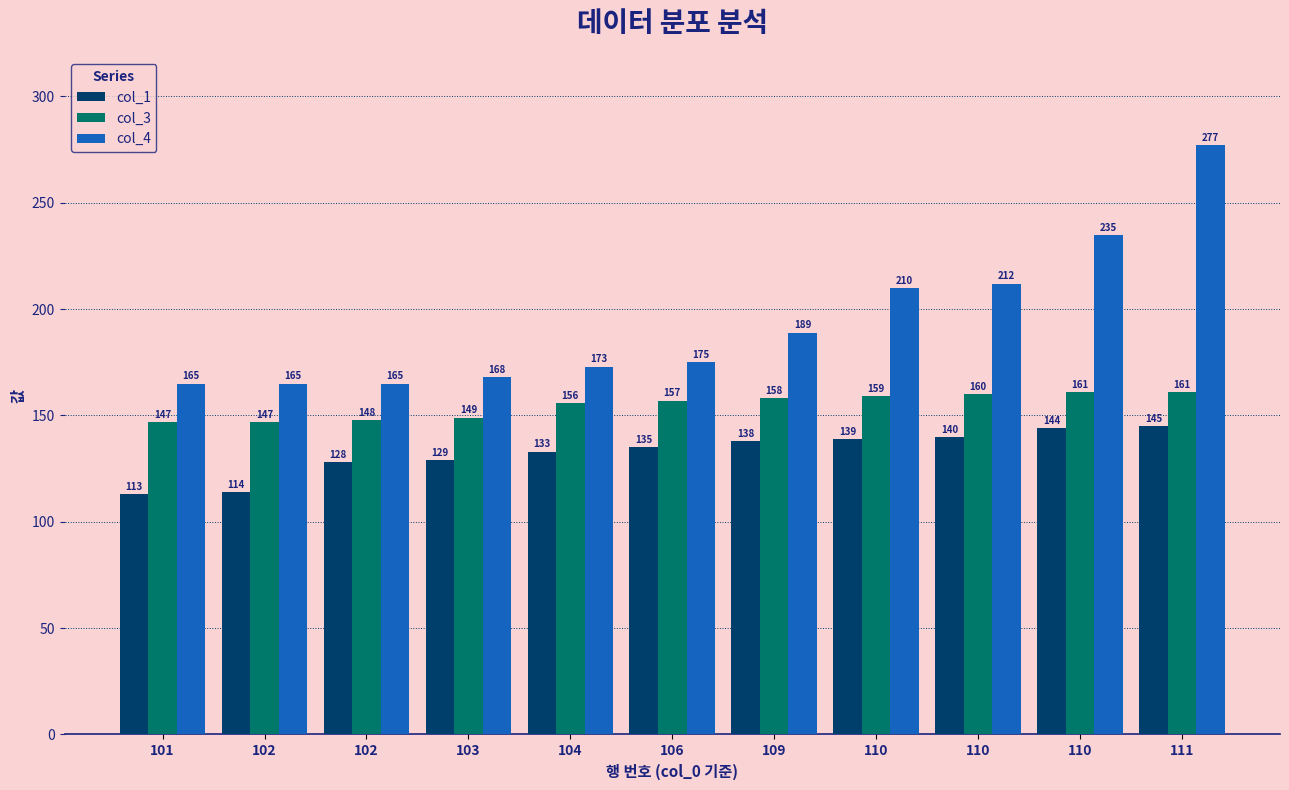

The value of col_1 at 104 is 175. True or false?

False